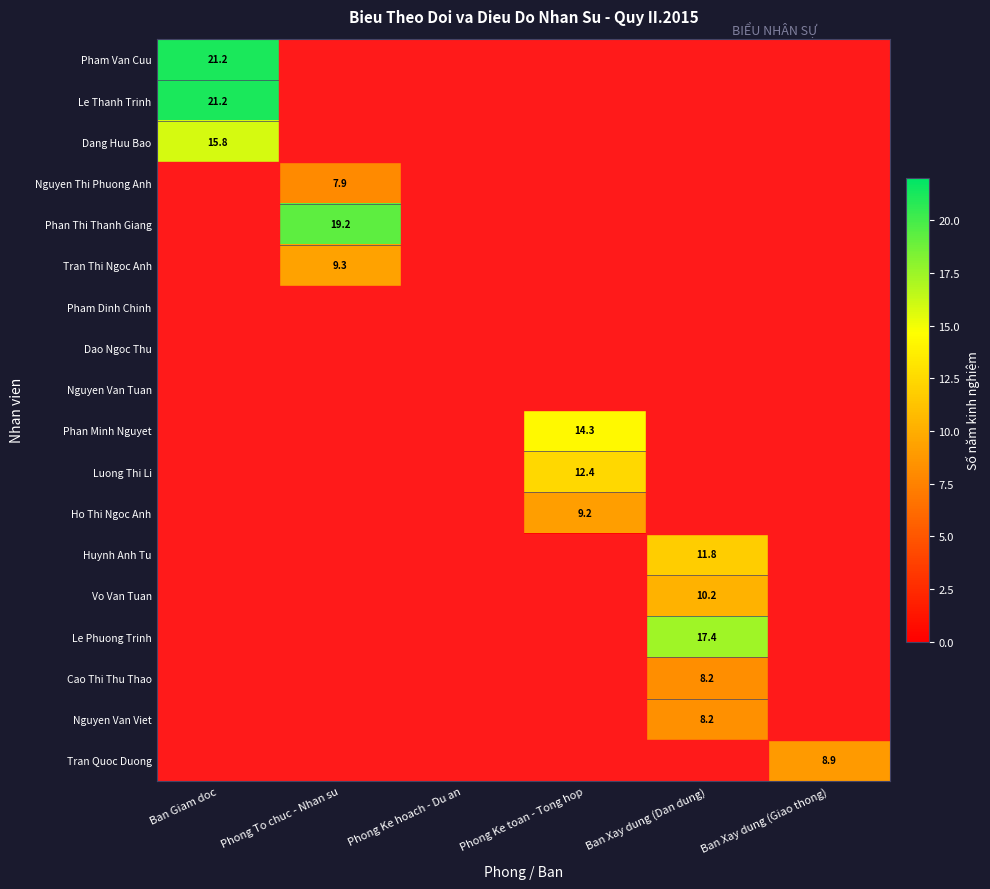

The value of Vo Van Tuan at Phong Ke toan - Tong hop is 0.0. True or false?

True